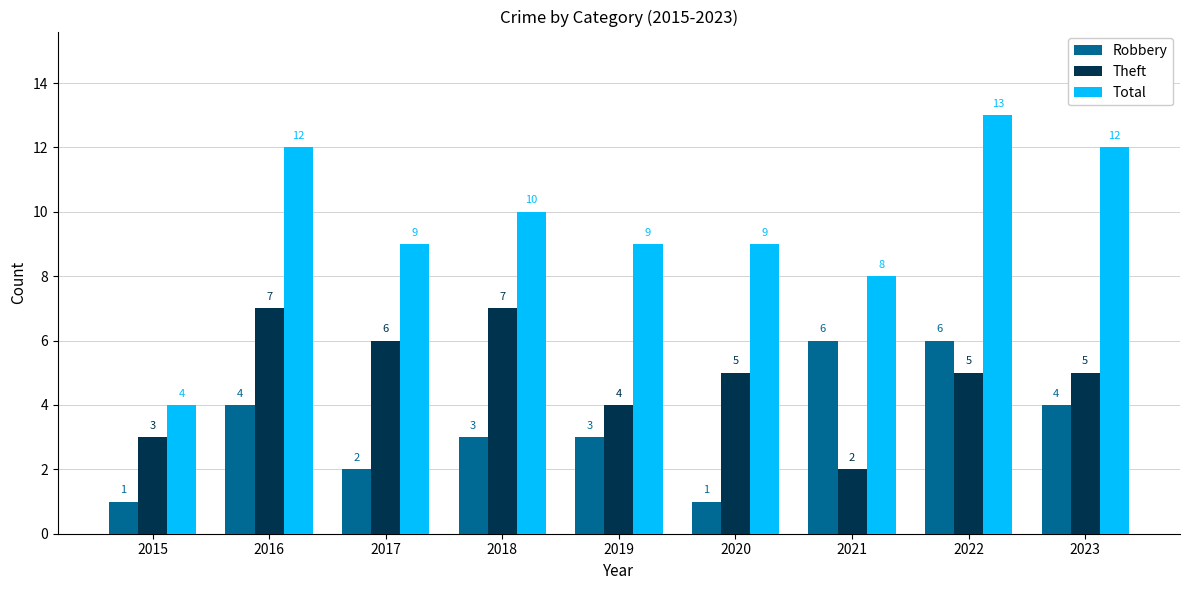

At 2019, list the series in order from smallest to largest.

Robbery, Theft, Total